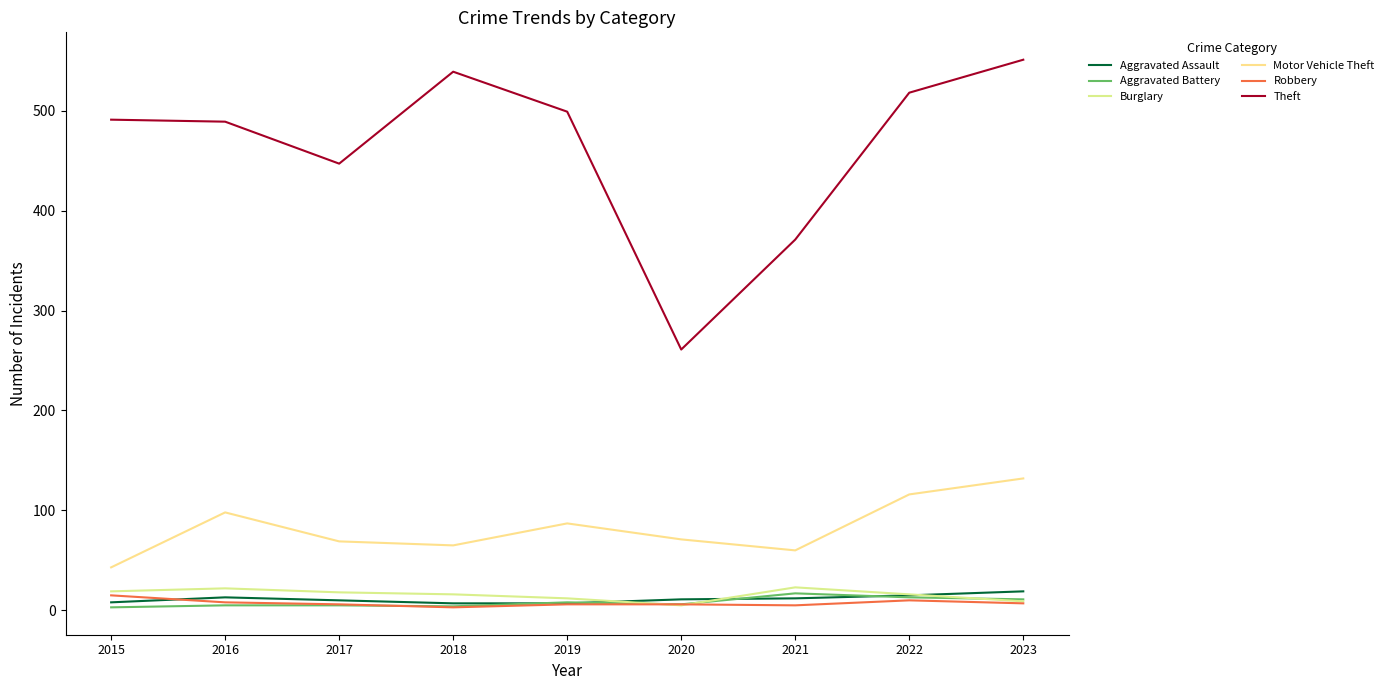

What is the difference between the maximum and minimum values in the Motor Vehicle Theft series?

89